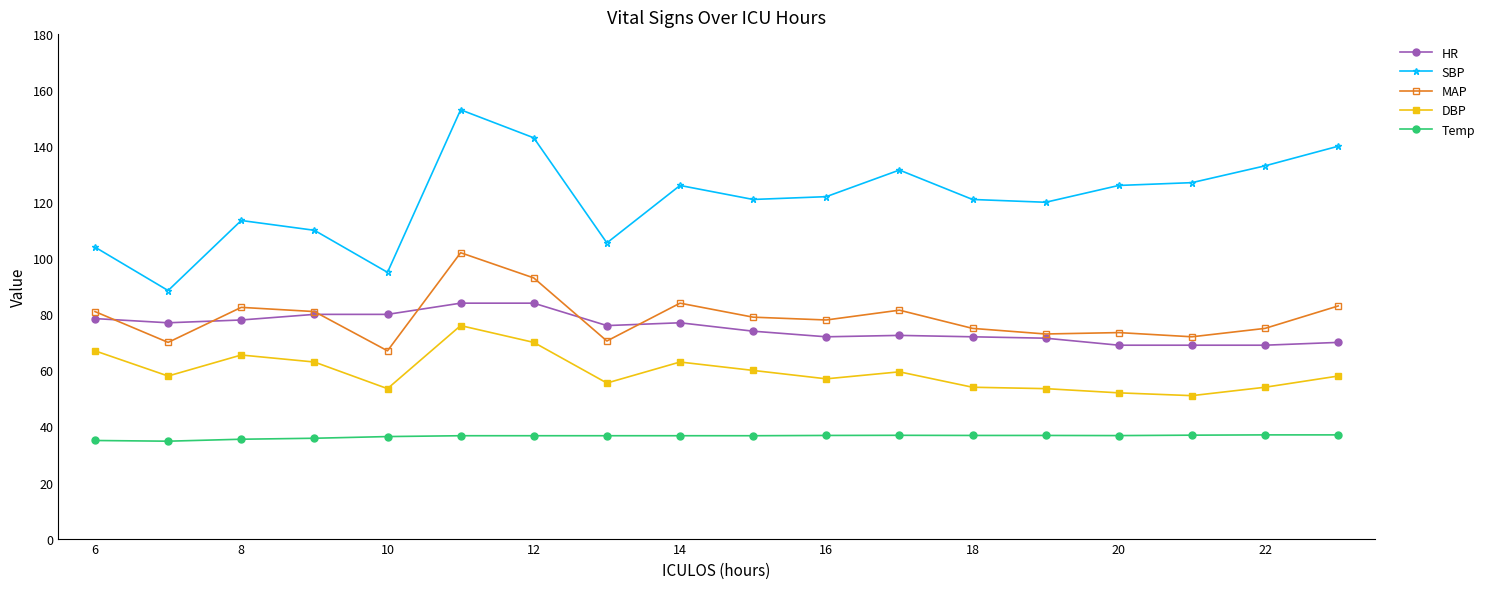

At how many categories does at least one series exceed 82?

18